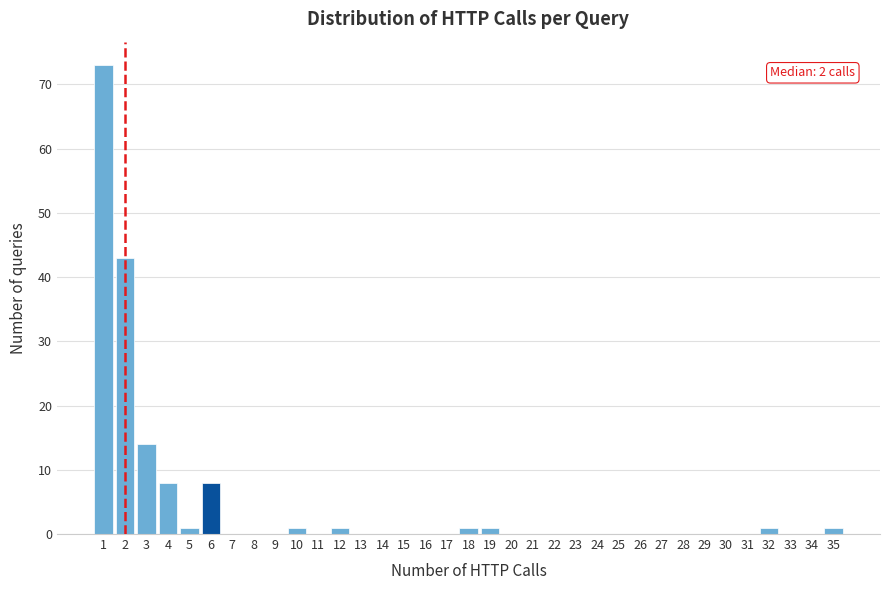

Which range on the x-axis has the tallest bar?

0.5 to 1.5